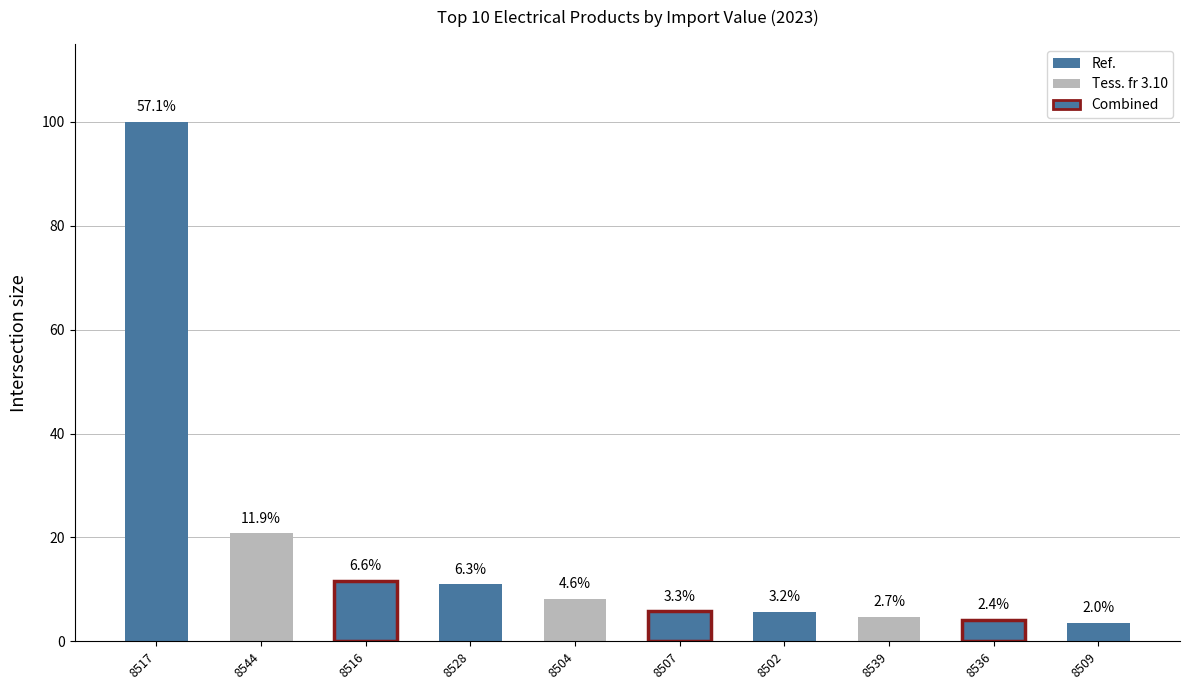

Does the chart contain any negative values?

No